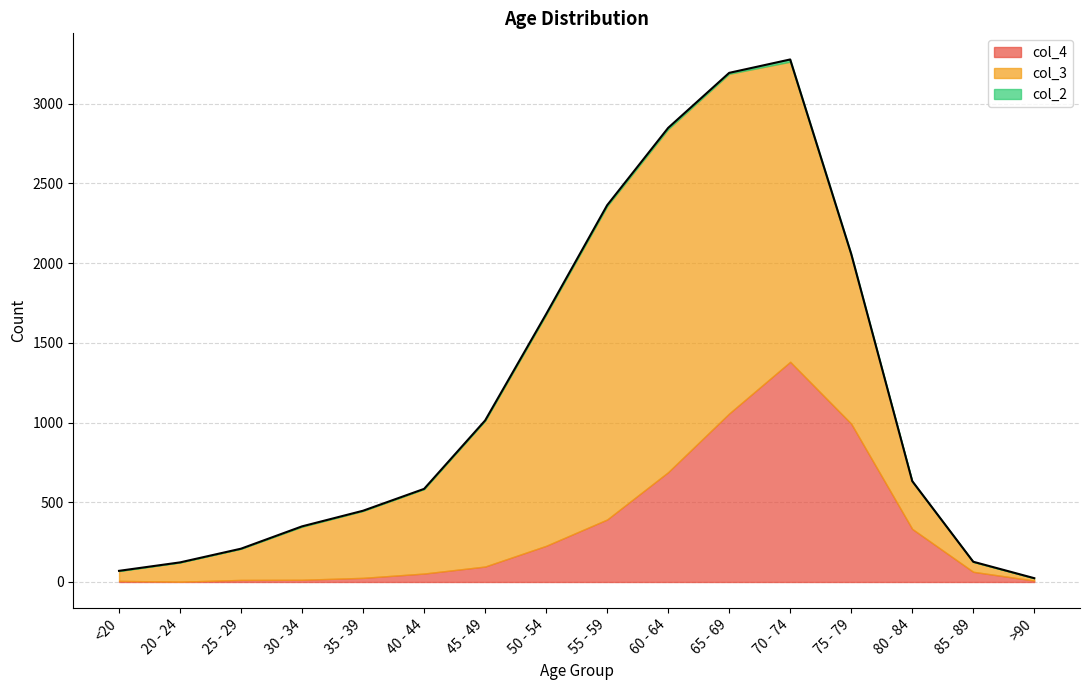

What is the average value of the col_2 series?

4